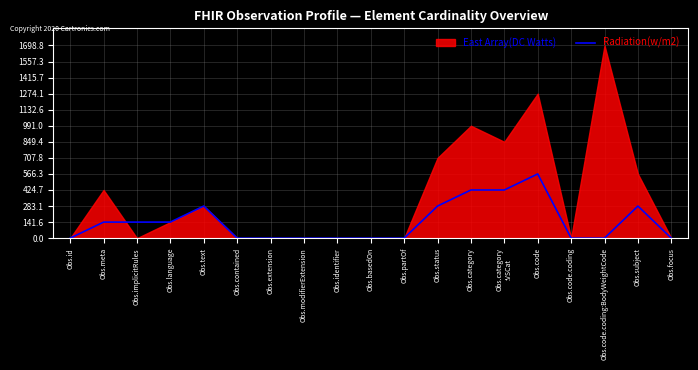

Where is the first local maximum?

Obs.text